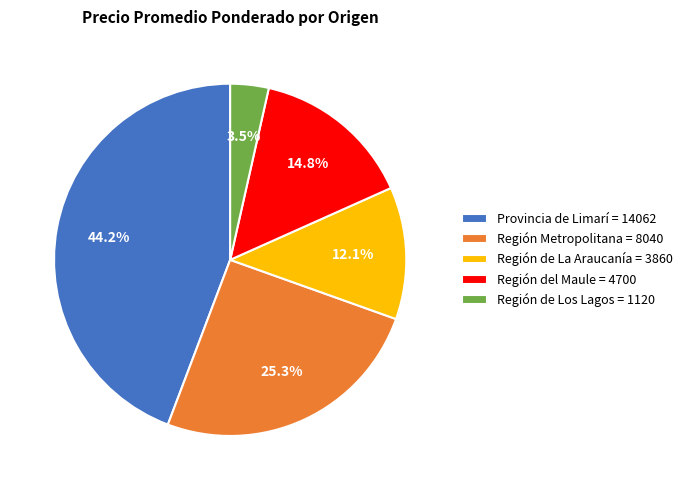

What percentage is NOT represented by Región de Los Lagos?

96.5%